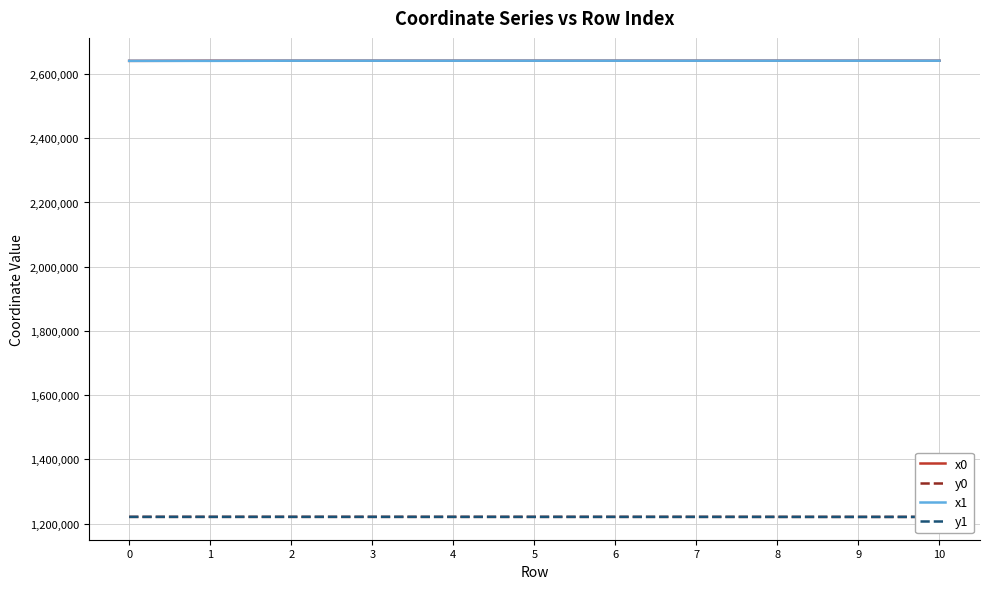

Which series has the largest total across all categories?

x0